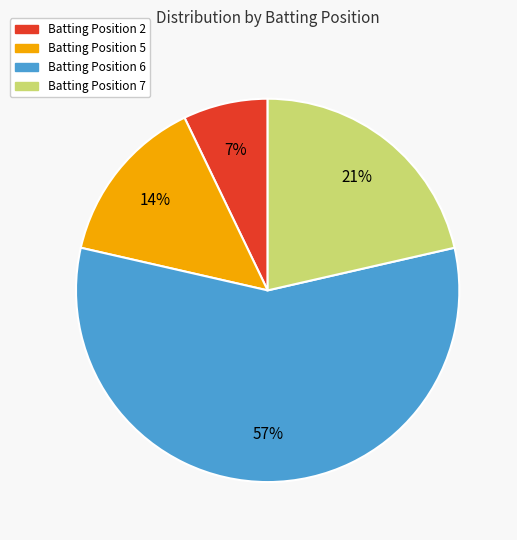

To the nearest percent, what percentage of the pie is Batting Position 2?

7%